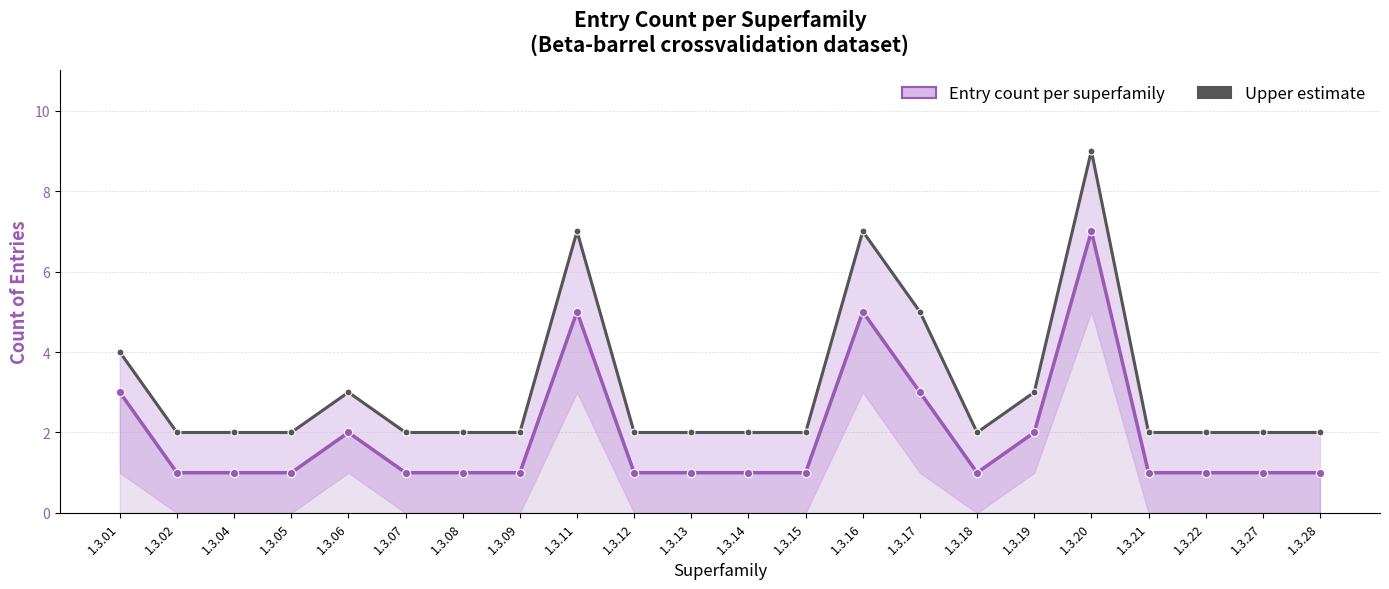

What is the value of the Upper estimate point at the 4th from the left?

2